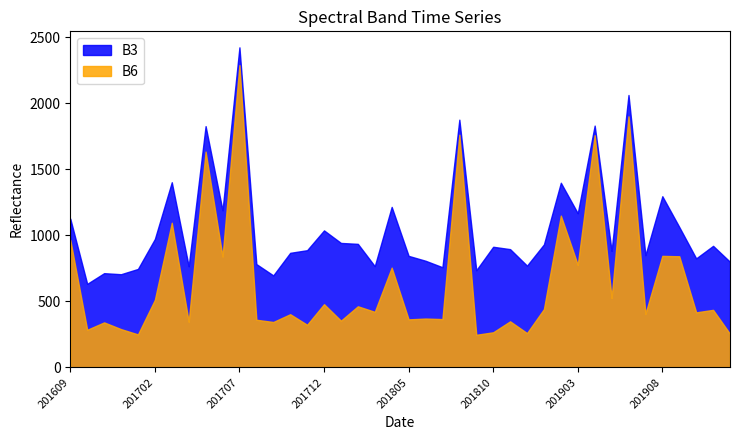

How many distinct data groups are displayed?

2